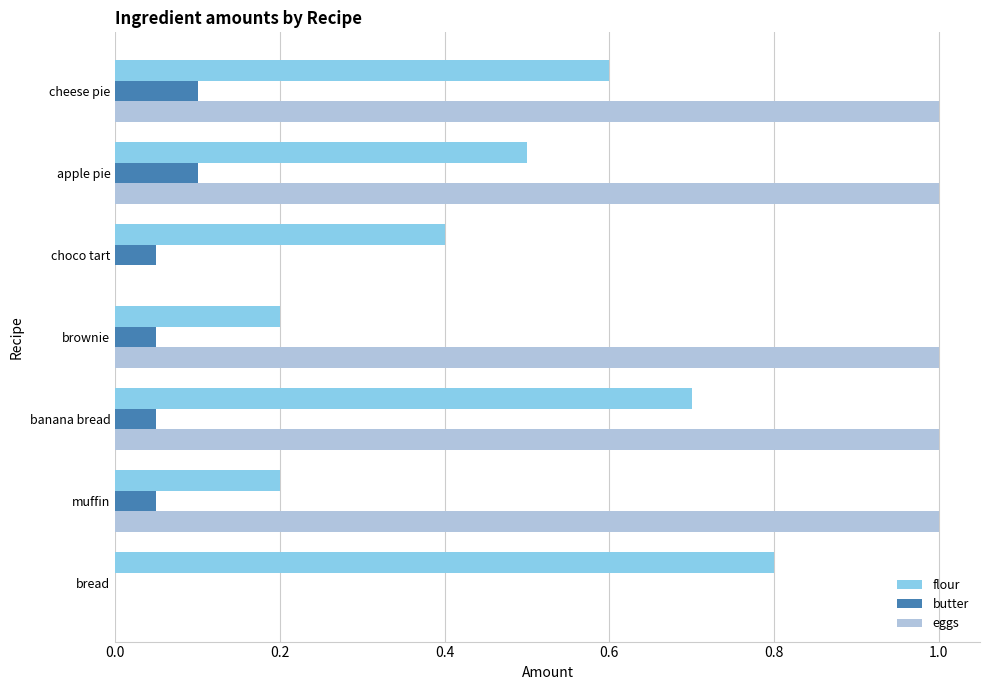

Between muffin and apple pie, which series saw the biggest shift?

flour